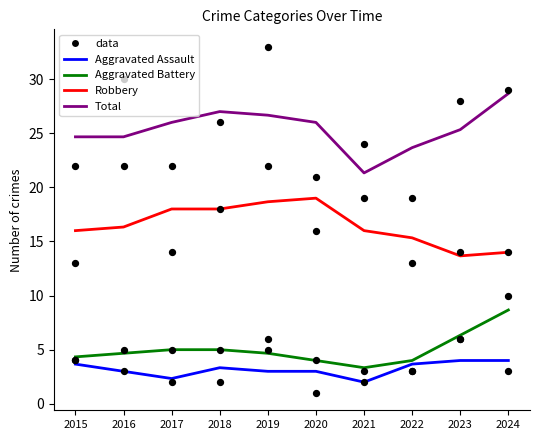

What is the total value across all series at 2021?

42.7